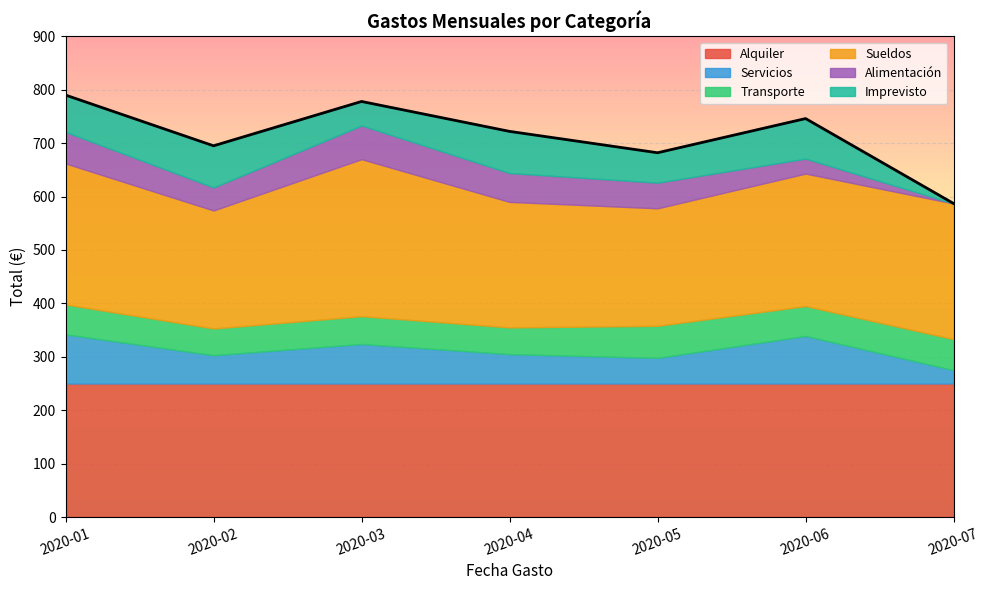

At which category is the sum across all series the highest?

2020-01